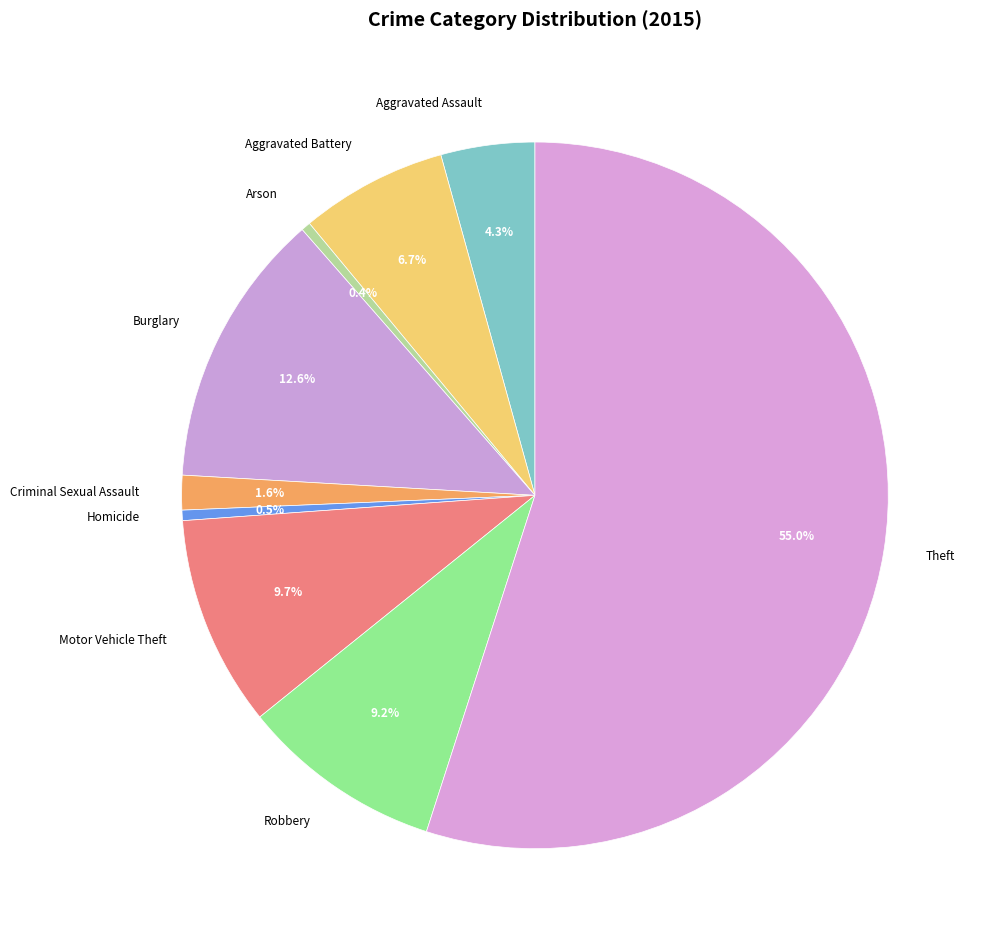

To the nearest percent, what portion does Aggravated Assault represent?

4%